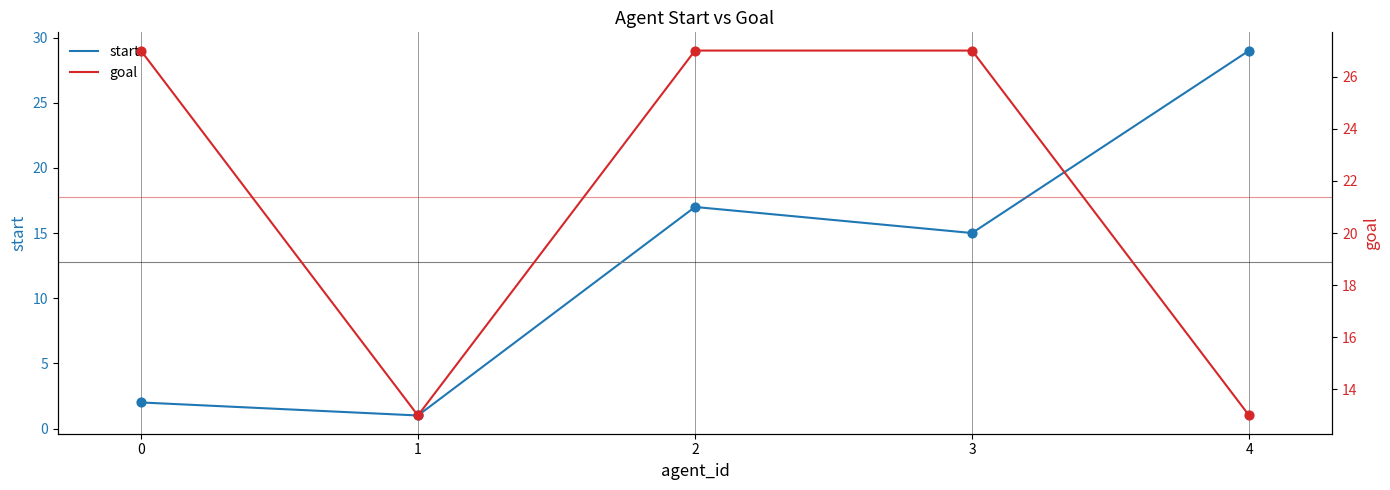

At how many categories does at least one series exceed 8?

5